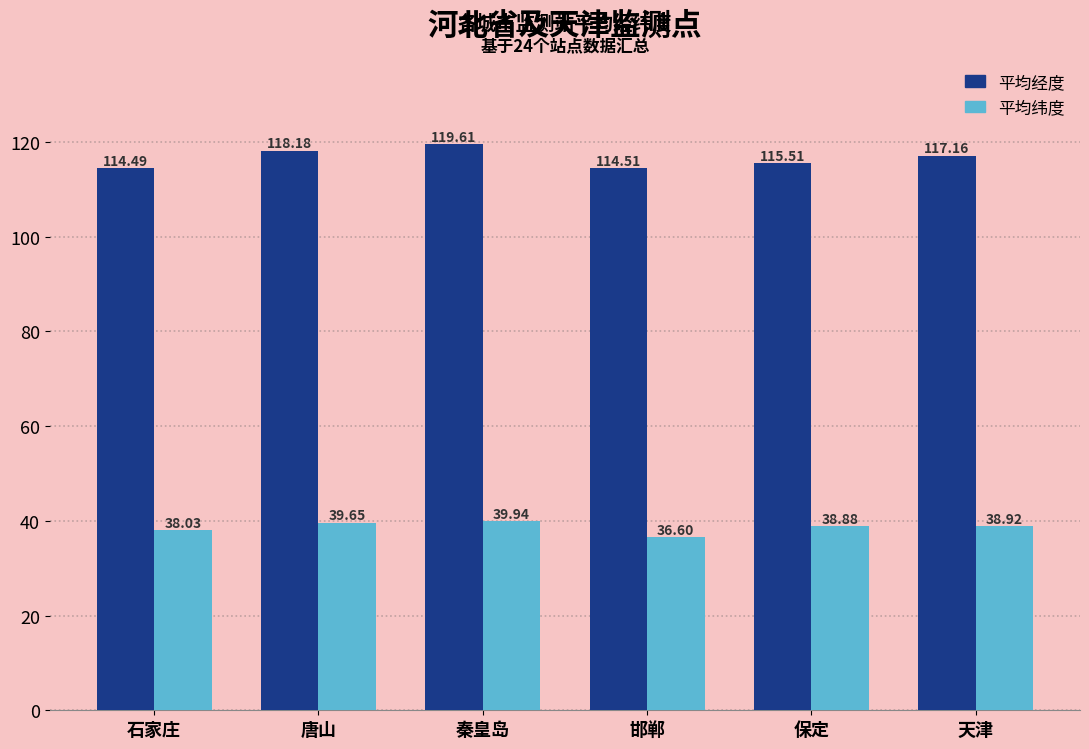

Rank the series by their average value, from lowest to highest.

平均纬度, 平均经度